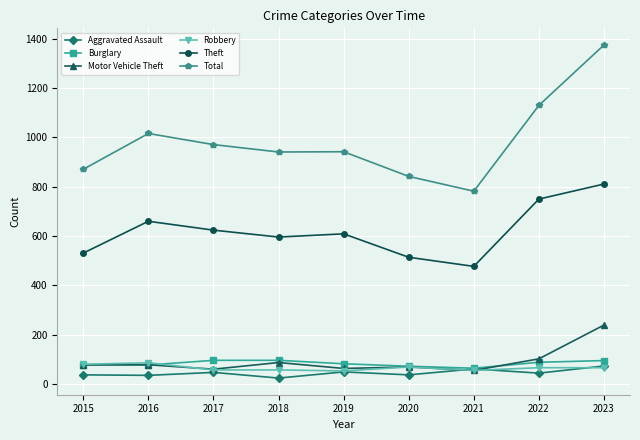

At which category does Total reach its first local peak?

2016